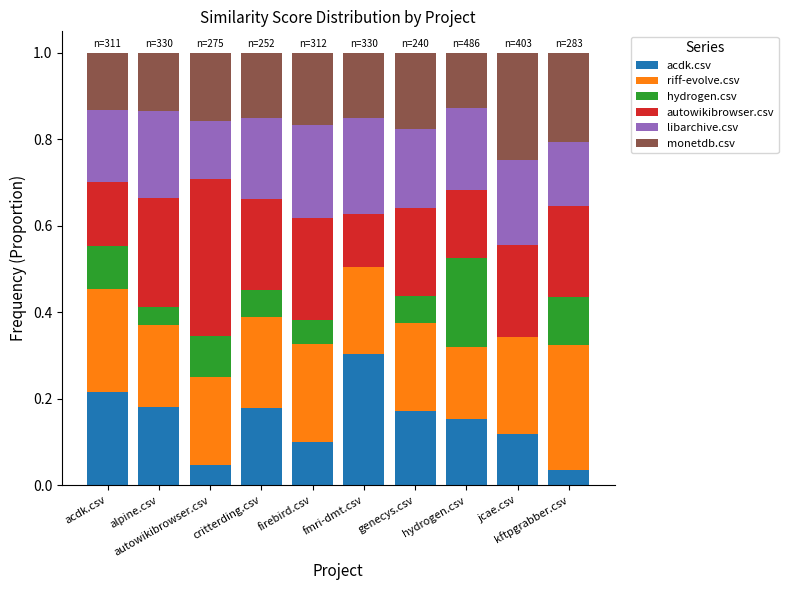

At how many categories does at least one series exceed 0?

10